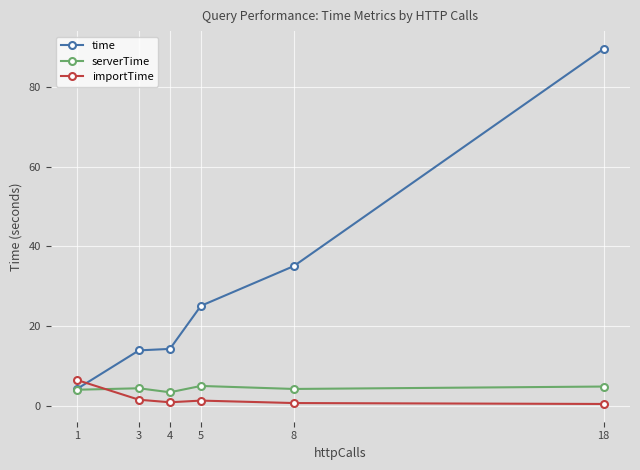

At which category does the chart reach its peak across all series?

18